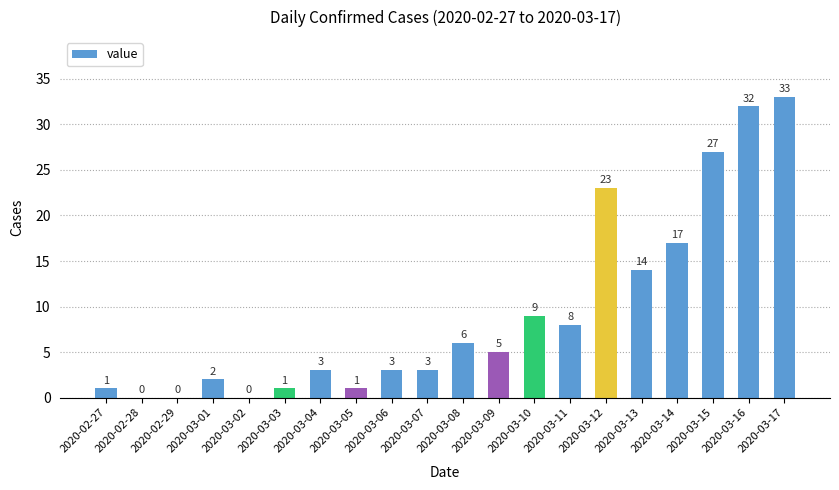

At which label does the data first exceed 5?

2020-03-08